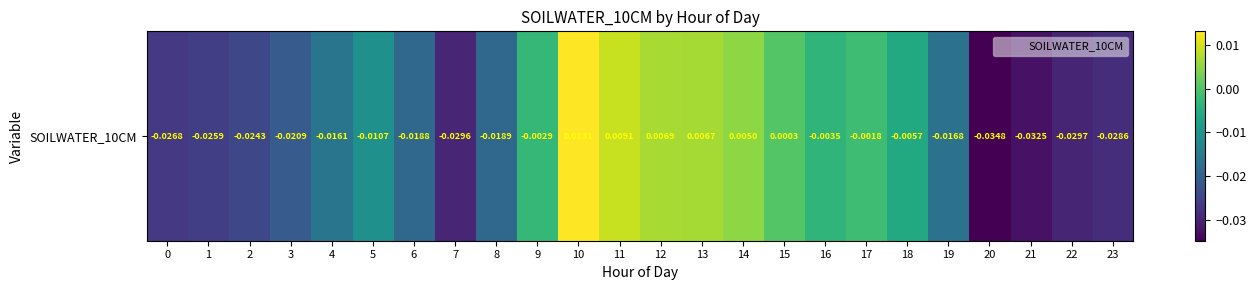

The chart shows a value of -0.0 at 18. True or false?

False